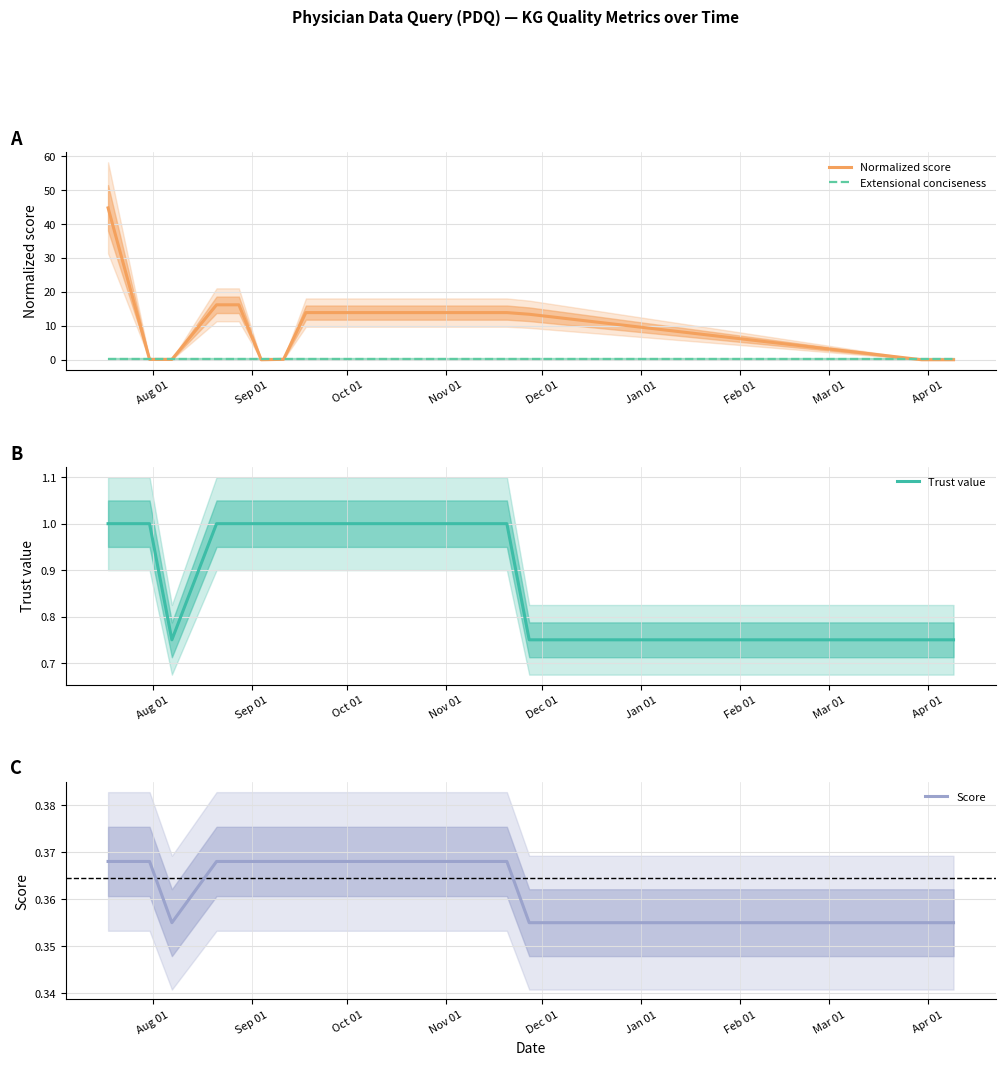

What is the average value of the Trust value series?

0.9